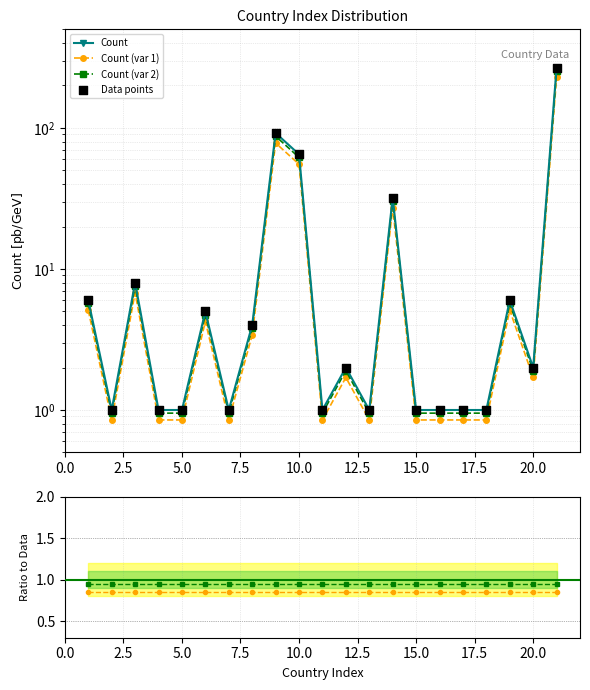

At how many categories does at least one series exceed 184?

1